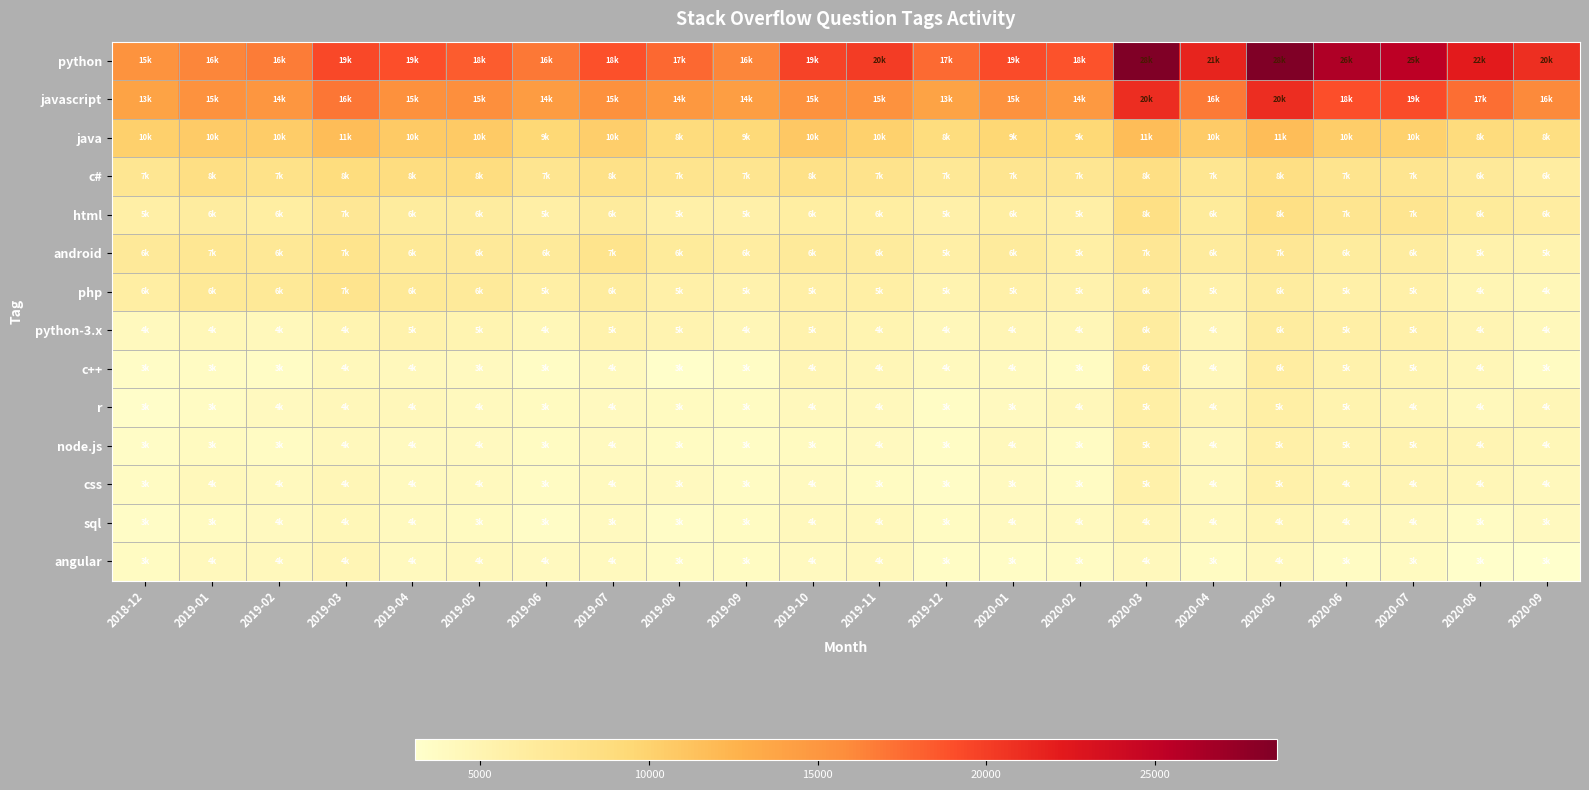

Reading right to left, list all the values displayed in this chart.

python: 2020-09=20868	2020-08=22147	2020-07=25405	2020-06=26115	2020-05=28623	2020-04=21614	2020-03=28623	2020-02=18782	2020-01=19186	2019-12=17623	2019-11=20075	2019-10=19644	2019-09=16160	2019-08=17647	2019-07=18884	2019-06=16843	2019-05=18255	2019-04=19031	2019-03=19433	2019-02=16704	2019-01=16200	2018-12=15313
javascript: 2020-09=16023	2020-08=17414	2020-07=19175	2020-06=18987	2020-05=20961	2020-04=16772	2020-03=20961	2020-02=14746	2020-01=15410	2019-12=13848	2019-11=15352	2019-10=15384	2019-09=14289	2019-08=14889	2019-07=15481	2019-06=14491	2019-05=15592	2019-04=15538	2019-03=16945	2019-02=14970	2019-01=15410	2018-12=13927
java: 2020-09=8528	2020-08=8930	2020-07=10108	2020-06=10378	2020-05=11694	2020-04=10576	2020-03=11694	2020-02=9427	2020-01=9538	2019-12=8755	2019-11=10071	2019-10=10768	2019-09=9242	2019-08=8882	2019-07=10337	2019-06=9426	2019-05=10658	2019-04=10715	2019-03=11725	2019-02=10541	2019-01=10560	2018-12=10185
c#: 2020-09=6179	2020-08=6796	2020-07=7513	2020-06=7588	2020-05=8380	2020-04=7446	2020-03=8380	2020-02=7259	2020-01=7482	2019-12=7007	2019-11=7847	2019-10=8088	2019-09=7554	2019-08=7564	2019-07=8059	2019-06=7462	2019-05=8717	2019-04=8737	2019-03=8773	2019-02=7956	2019-01=8366	2018-12=7328
html: 2020-09=6205	2020-08=6640	2020-07=7469	2020-06=7507	2020-05=8330	2020-04=6588	2020-03=8330	2020-02=5758	2020-01=6101	2019-12=5626	2019-11=6099	2019-10=6060	2019-09=5565	2019-08=5752	2019-07=6487	2019-06=5820	2019-05=6301	2019-04=6418	2019-03=7146	2019-02=6111	2019-01=6349	2018-12=5797
android: 2020-09=5166	2020-08=5407	2020-07=6296	2020-06=6445	2020-05=7112	2020-04=6481	2020-03=7112	2020-02=5903	2020-01=6517	2019-12=5778	2019-11=6523	2019-10=6664	2019-09=6236	2019-08=6590	2019-07=7702	2019-06=6744	2019-05=6806	2019-04=6940	2019-03=7716	2019-02=6968	2019-01=7206	2018-12=6844
php: 2020-09=4558	2020-08=4780	2020-07=5750	2020-06=5692	2020-05=6355	2020-04=5460	2020-03=6355	2020-02=5283	2020-01=5692	2019-12=5082	2019-11=5946	2019-10=5801	2019-09=5303	2019-08=5667	2019-07=6376	2019-06=5874	2019-05=6722	2019-04=6894	2019-03=7590	2019-02=6954	2019-01=6867	2018-12=6056
python-3.x: 2020-09=4321	2020-08=4925	2020-07=5709	2020-06=5782	2020-05=6288	2020-04=4727	2020-03=6288	2020-02=4588	2020-01=4689	2019-12=4392	2019-11=4969	2019-10=5315	2019-09=4625	2019-08=5080	2019-07=5382	2019-06=4548	2019-05=5007	2019-04=5387	2019-03=4982	2019-02=4310	2019-01=4474	2018-12=4155
c++: 2020-09=3765	2020-08=4609	2020-07=5003	2020-06=5421	2020-05=6220	2020-04=4399	2020-03=6220	2020-02=3795	2020-01=4069	2019-12=4084	2019-11=4609	2019-10=4660	2019-09=3624	2019-08=3217	2019-07=4114	2019-06=3572	2019-05=3981	2019-04=4213	2019-03=4286	2019-02=3580	2019-01=3733	2018-12=3465
r: 2020-09=4586	2020-08=4330	2020-07=4784	2020-06=5241	2020-05=5889	2020-04=4864	2020-03=5889	2020-02=4412	2020-01=3989	2019-12=3654	2019-11=4188	2019-10=4229	2019-09=3775	2019-08=3893	2019-07=4032	2019-06=3875	2019-05=4146	2019-04=4417	2019-03=4401	2019-02=4047	2019-01=3748	2018-12=3343
node.js: 2020-09=4535	2020-08=4874	2020-07=5238	2020-06=5072	2020-05=5735	2020-04=4368	2020-03=5735	2020-02=3750	2020-01=4194	2019-12=3597	2019-11=4008	2019-10=3868	2019-09=3584	2019-08=3786	2019-07=4039	2019-06=3769	2019-05=4040	2019-04=4048	2019-03=4173	2019-02=3722	2019-01=3938	2018-12=3521
css: 2020-09=4211	2020-08=4615	2020-07=4899	2020-06=4996	2020-05=5476	2020-04=4318	2020-03=5476	2020-02=3708	2020-01=3960	2019-12=3553	2019-11=3846	2019-10=4003	2019-09=3740	2019-08=3996	2019-07=4140	2019-06=3692	2019-05=4083	2019-04=4121	2019-03=4657	2019-02=4134	2019-01=4299	2018-12=3677
sql: 2020-09=3995	2020-08=3700	2020-07=4249	2020-06=4428	2020-05=4759	2020-04=4342	2020-03=4759	2020-02=4086	2020-01=4026	2019-12=3838	2019-11=4335	2019-10=4256	2019-09=3778	2019-08=3549	2019-07=3983	2019-06=3533	2019-05=3946	2019-04=4088	2019-03=4538	2019-02=4014	2019-01=3877	2018-12=3508
angular: 2020-09=3061	2020-08=3204	2020-07=3941	2020-06=3722	2020-05=4223	2020-04=3802	2020-03=4223	2020-02=3736	2020-01=3590	2019-12=3617	2019-11=4166	2019-10=4044	2019-09=3818	2019-08=3737	2019-07=4122	2019-06=4005	2019-05=4173	2019-04=4109	2019-03=4661	2019-02=4196	2019-01=4193	2018-12=3830